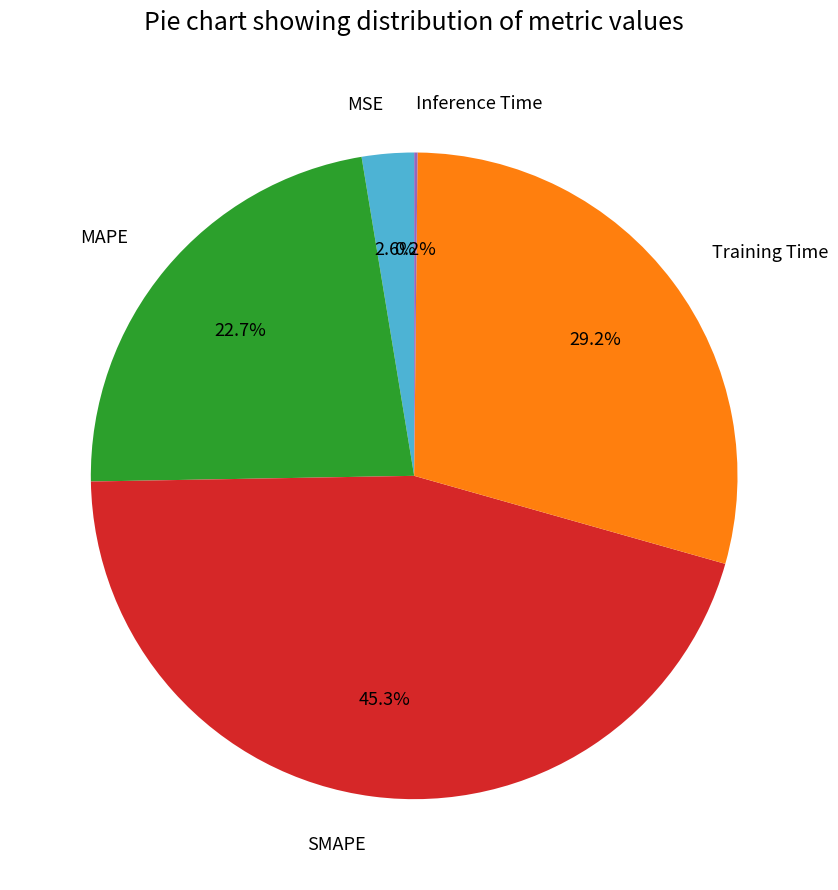

Which category has the biggest portion of the pie?

SMAPE